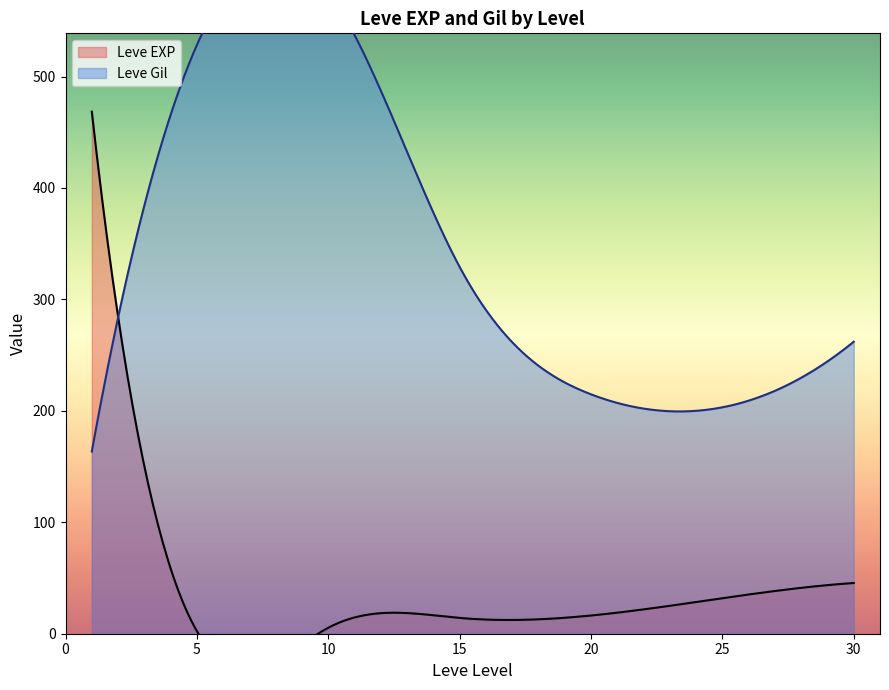

What are all the series names shown in the legend?

Leve EXP, Leve Gil